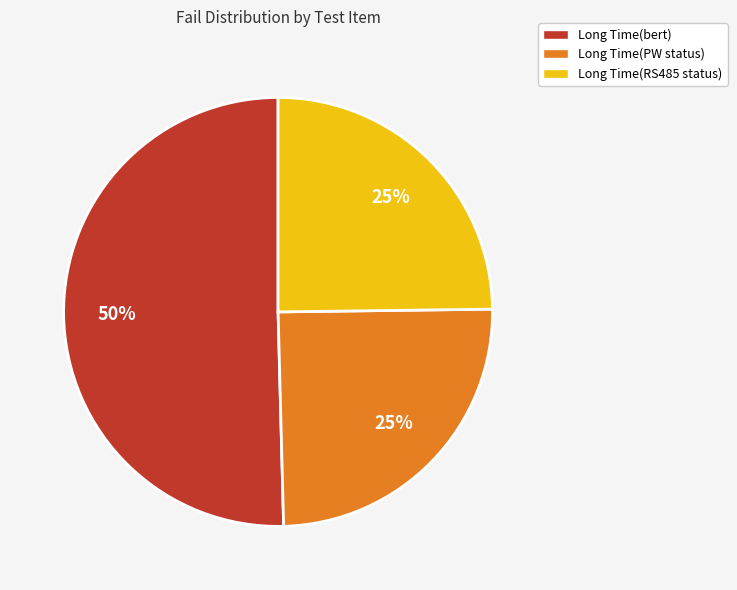

Between Long Time(bert) and Long Time(RS485 status), which is larger?

Long Time(bert)